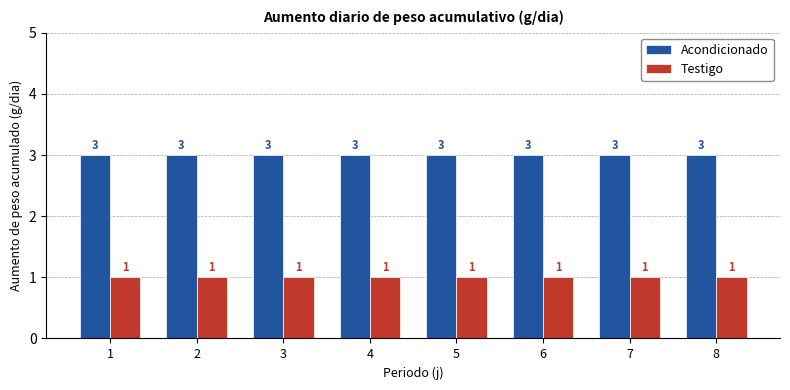

Reading left to right, list all the values displayed in this chart.

Acondicionado: 3	3	3	3	3	3	3	3
Testigo: 1	1	1	1	1	1	1	1